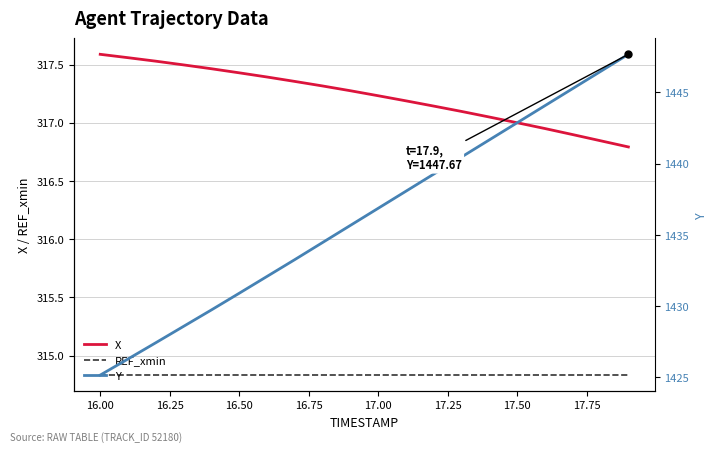

True or false: REF_xmin and X intersect in this chart.

False